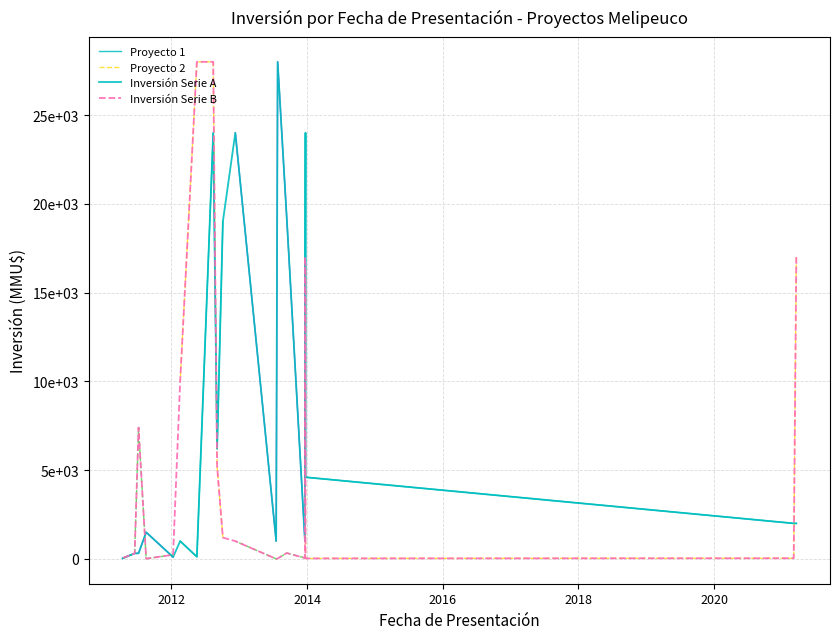

True or false: Proyecto 2 and Proyecto 1 cross at least once.

True